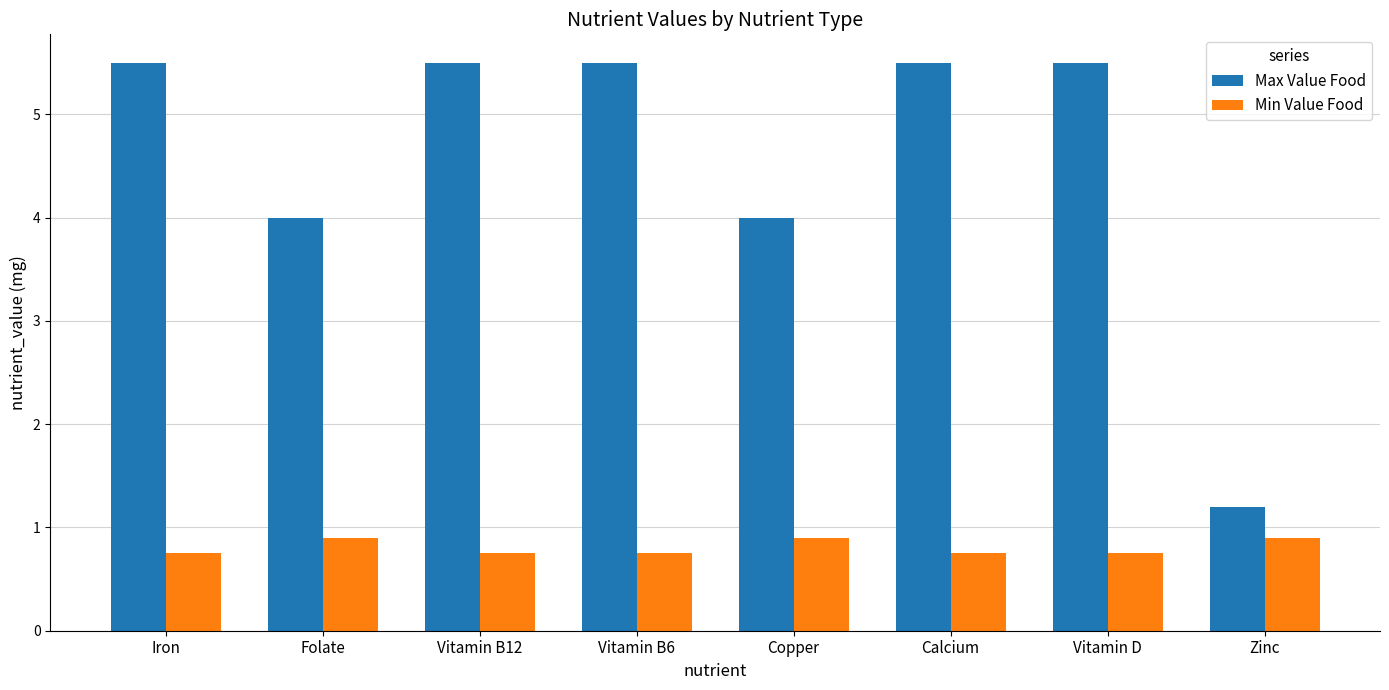

What is the lowest value of the Min Value Food series?

0.8